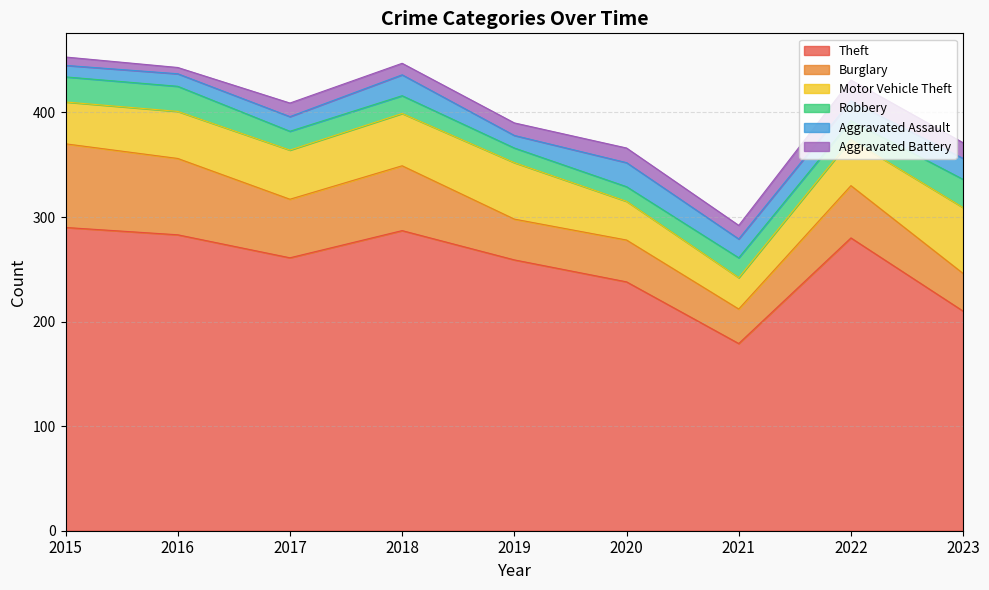

What is the difference between the highest and lowest values at 2018?

276